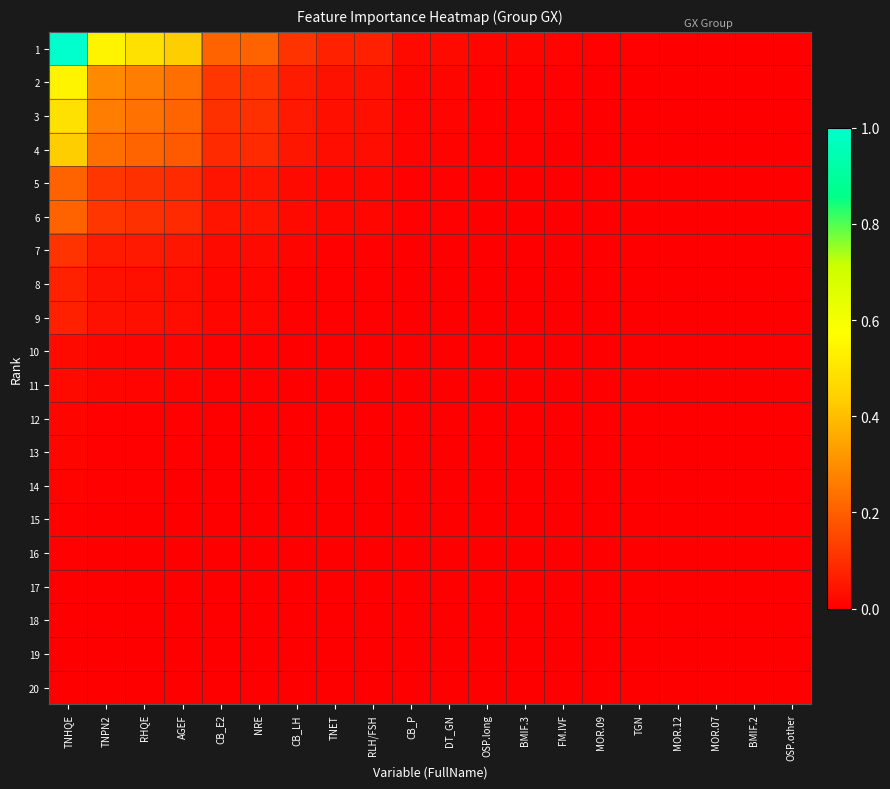

Reading left to right, transcribe all the data shown in this chart.

1: TNHQE=1.0	TNPN2=0.5	RHQE=0.5	AGEF=0.4	CB_E2=0.2	NRE=0.2	CB_LH=0.1	TNET=0.1	RLH/FSH=0.1	CB_P=0.0	DT_GN=0.0	OSP.long=0.0	BMIF.3=0.0	FM.IVF=0.0	MOR.09=0.0	TGN=0.0	MOR.12=0.0	MOR.07=0.0	BMIF.2=0.0	OSP.other=0.0
2: TNHQE=0.5	TNPN2=0.3	RHQE=0.3	AGEF=0.2	CB_E2=0.1	NRE=0.1	CB_LH=0.1	TNET=0.0	RLH/FSH=0.0	CB_P=0.0	DT_GN=0.0	OSP.long=0.0	BMIF.3=0.0	FM.IVF=0.0	MOR.09=0.0	TGN=0.0	MOR.12=0.0	MOR.07=0.0	BMIF.2=0.0	OSP.other=0.0
3: TNHQE=0.5	TNPN2=0.3	RHQE=0.2	AGEF=0.2	CB_E2=0.1	NRE=0.1	CB_LH=0.1	TNET=0.0	RLH/FSH=0.0	CB_P=0.0	DT_GN=0.0	OSP.long=0.0	BMIF.3=0.0	FM.IVF=0.0	MOR.09=0.0	TGN=0.0	MOR.12=0.0	MOR.07=0.0	BMIF.2=0.0	OSP.other=0.0
4: TNHQE=0.4	TNPN2=0.2	RHQE=0.2	AGEF=0.2	CB_E2=0.1	NRE=0.1	CB_LH=0.0	TNET=0.0	RLH/FSH=0.0	CB_P=0.0	DT_GN=0.0	OSP.long=0.0	BMIF.3=0.0	FM.IVF=0.0	MOR.09=0.0	TGN=0.0	MOR.12=0.0	MOR.07=0.0	BMIF.2=0.0	OSP.other=0.0
5: TNHQE=0.2	TNPN2=0.1	RHQE=0.1	AGEF=0.1	CB_E2=0.0	NRE=0.0	CB_LH=0.0	TNET=0.0	RLH/FSH=0.0	CB_P=0.0	DT_GN=0.0	OSP.long=0.0	BMIF.3=0.0	FM.IVF=0.0	MOR.09=0.0	TGN=0.0	MOR.12=0.0	MOR.07=0.0	BMIF.2=0.0	OSP.other=0.0
6: TNHQE=0.2	TNPN2=0.1	RHQE=0.1	AGEF=0.1	CB_E2=0.0	NRE=0.0	CB_LH=0.0	TNET=0.0	RLH/FSH=0.0	CB_P=0.0	DT_GN=0.0	OSP.long=0.0	BMIF.3=0.0	FM.IVF=0.0	MOR.09=0.0	TGN=0.0	MOR.12=0.0	MOR.07=0.0	BMIF.2=0.0	OSP.other=0.0
7: TNHQE=0.1	TNPN2=0.1	RHQE=0.1	AGEF=0.0	CB_E2=0.0	NRE=0.0	CB_LH=0.0	TNET=0.0	RLH/FSH=0.0	CB_P=0.0	DT_GN=0.0	OSP.long=0.0	BMIF.3=0.0	FM.IVF=0.0	MOR.09=0.0	TGN=0.0	MOR.12=0.0	MOR.07=0.0	BMIF.2=0.0	OSP.other=0.0
8: TNHQE=0.1	TNPN2=0.0	RHQE=0.0	AGEF=0.0	CB_E2=0.0	NRE=0.0	CB_LH=0.0	TNET=0.0	RLH/FSH=0.0	CB_P=0.0	DT_GN=0.0	OSP.long=0.0	BMIF.3=0.0	FM.IVF=0.0	MOR.09=0.0	TGN=0.0	MOR.12=0.0	MOR.07=0.0	BMIF.2=0.0	OSP.other=0.0
9: TNHQE=0.1	TNPN2=0.0	RHQE=0.0	AGEF=0.0	CB_E2=0.0	NRE=0.0	CB_LH=0.0	TNET=0.0	RLH/FSH=0.0	CB_P=0.0	DT_GN=0.0	OSP.long=0.0	BMIF.3=0.0	FM.IVF=0.0	MOR.09=0.0	TGN=0.0	MOR.12=0.0	MOR.07=0.0	BMIF.2=0.0	OSP.other=0.0
10: TNHQE=0.0	TNPN2=0.0	RHQE=0.0	AGEF=0.0	CB_E2=0.0	NRE=0.0	CB_LH=0.0	TNET=0.0	RLH/FSH=0.0	CB_P=0.0	DT_GN=0.0	OSP.long=0.0	BMIF.3=0.0	FM.IVF=0.0	MOR.09=0.0	TGN=0.0	MOR.12=0.0	MOR.07=0.0	BMIF.2=0.0	OSP.other=0.0
11: TNHQE=0.0	TNPN2=0.0	RHQE=0.0	AGEF=0.0	CB_E2=0.0	NRE=0.0	CB_LH=0.0	TNET=0.0	RLH/FSH=0.0	CB_P=0.0	DT_GN=0.0	OSP.long=0.0	BMIF.3=0.0	FM.IVF=0.0	MOR.09=0.0	TGN=0.0	MOR.12=0.0	MOR.07=0.0	BMIF.2=0.0	OSP.other=0.0
12: TNHQE=0.0	TNPN2=0.0	RHQE=0.0	AGEF=0.0	CB_E2=0.0	NRE=0.0	CB_LH=0.0	TNET=0.0	RLH/FSH=0.0	CB_P=0.0	DT_GN=0.0	OSP.long=0.0	BMIF.3=0.0	FM.IVF=0.0	MOR.09=0.0	TGN=0.0	MOR.12=0.0	MOR.07=0.0	BMIF.2=0.0	OSP.other=0.0
13: TNHQE=0.0	TNPN2=0.0	RHQE=0.0	AGEF=0.0	CB_E2=0.0	NRE=0.0	CB_LH=0.0	TNET=0.0	RLH/FSH=0.0	CB_P=0.0	DT_GN=0.0	OSP.long=0.0	BMIF.3=0.0	FM.IVF=0.0	MOR.09=0.0	TGN=0.0	MOR.12=0.0	MOR.07=0.0	BMIF.2=0.0	OSP.other=0.0
14: TNHQE=0.0	TNPN2=0.0	RHQE=0.0	AGEF=0.0	CB_E2=0.0	NRE=0.0	CB_LH=0.0	TNET=0.0	RLH/FSH=0.0	CB_P=0.0	DT_GN=0.0	OSP.long=0.0	BMIF.3=0.0	FM.IVF=0.0	MOR.09=0.0	TGN=0.0	MOR.12=0.0	MOR.07=0.0	BMIF.2=0.0	OSP.other=0.0
15: TNHQE=0.0	TNPN2=0.0	RHQE=0.0	AGEF=0.0	CB_E2=0.0	NRE=0.0	CB_LH=0.0	TNET=0.0	RLH/FSH=0.0	CB_P=0.0	DT_GN=0.0	OSP.long=0.0	BMIF.3=0.0	FM.IVF=0.0	MOR.09=0.0	TGN=0.0	MOR.12=0.0	MOR.07=0.0	BMIF.2=0.0	OSP.other=0.0
16: TNHQE=0.0	TNPN2=0.0	RHQE=0.0	AGEF=0.0	CB_E2=0.0	NRE=0.0	CB_LH=0.0	TNET=0.0	RLH/FSH=0.0	CB_P=0.0	DT_GN=0.0	OSP.long=0.0	BMIF.3=0.0	FM.IVF=0.0	MOR.09=0.0	TGN=0.0	MOR.12=0.0	MOR.07=0.0	BMIF.2=0.0	OSP.other=0.0
17: TNHQE=0.0	TNPN2=0.0	RHQE=0.0	AGEF=0.0	CB_E2=0.0	NRE=0.0	CB_LH=0.0	TNET=0.0	RLH/FSH=0.0	CB_P=0.0	DT_GN=0.0	OSP.long=0.0	BMIF.3=0.0	FM.IVF=0.0	MOR.09=0.0	TGN=0.0	MOR.12=0.0	MOR.07=0.0	BMIF.2=0.0	OSP.other=0.0
18: TNHQE=0.0	TNPN2=0.0	RHQE=0.0	AGEF=0.0	CB_E2=0.0	NRE=0.0	CB_LH=0.0	TNET=0.0	RLH/FSH=0.0	CB_P=0.0	DT_GN=0.0	OSP.long=0.0	BMIF.3=0.0	FM.IVF=0.0	MOR.09=0.0	TGN=0.0	MOR.12=0.0	MOR.07=0.0	BMIF.2=0.0	OSP.other=0.0
19: TNHQE=0.0	TNPN2=0.0	RHQE=0.0	AGEF=0.0	CB_E2=0.0	NRE=0.0	CB_LH=0.0	TNET=0.0	RLH/FSH=0.0	CB_P=0.0	DT_GN=0.0	OSP.long=0.0	BMIF.3=0.0	FM.IVF=0.0	MOR.09=0.0	TGN=0.0	MOR.12=0.0	MOR.07=0.0	BMIF.2=0.0	OSP.other=0.0
20: TNHQE=0.0	TNPN2=0.0	RHQE=0.0	AGEF=0.0	CB_E2=0.0	NRE=0.0	CB_LH=0.0	TNET=0.0	RLH/FSH=0.0	CB_P=0.0	DT_GN=0.0	OSP.long=0.0	BMIF.3=0.0	FM.IVF=0.0	MOR.09=0.0	TGN=0.0	MOR.12=0.0	MOR.07=0.0	BMIF.2=0.0	OSP.other=0.0